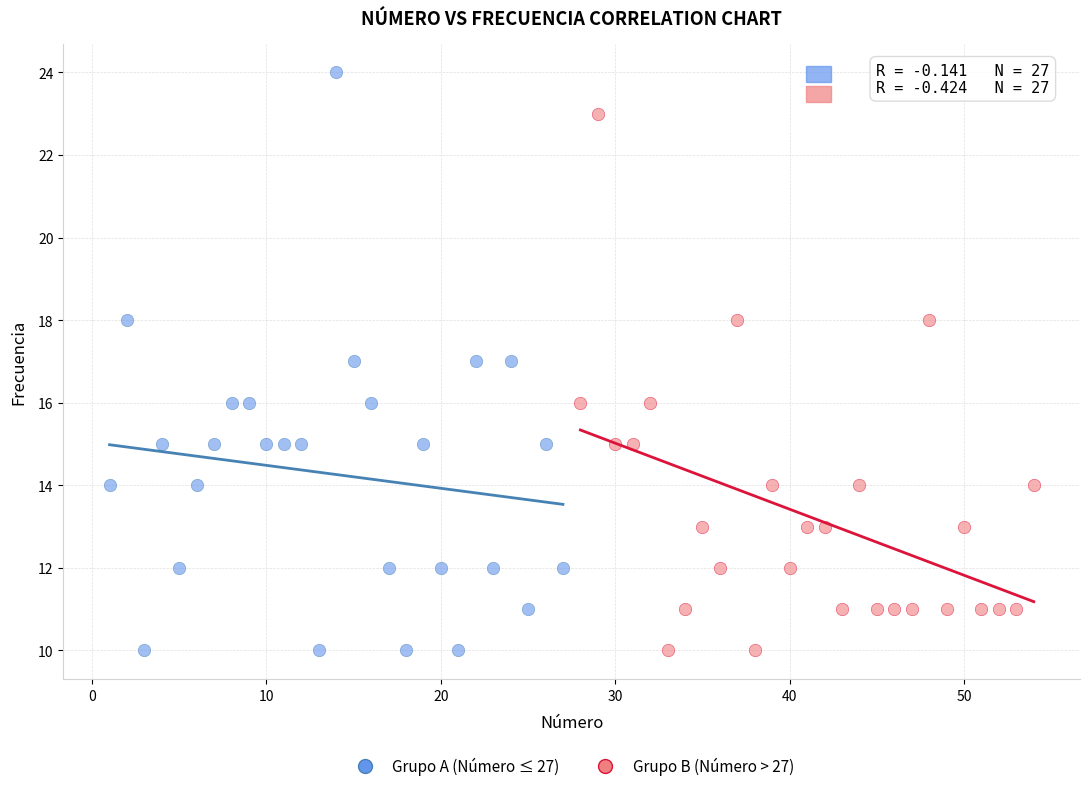

Which series contains the highest Y value?

Grupo A (Número ≤ 27)